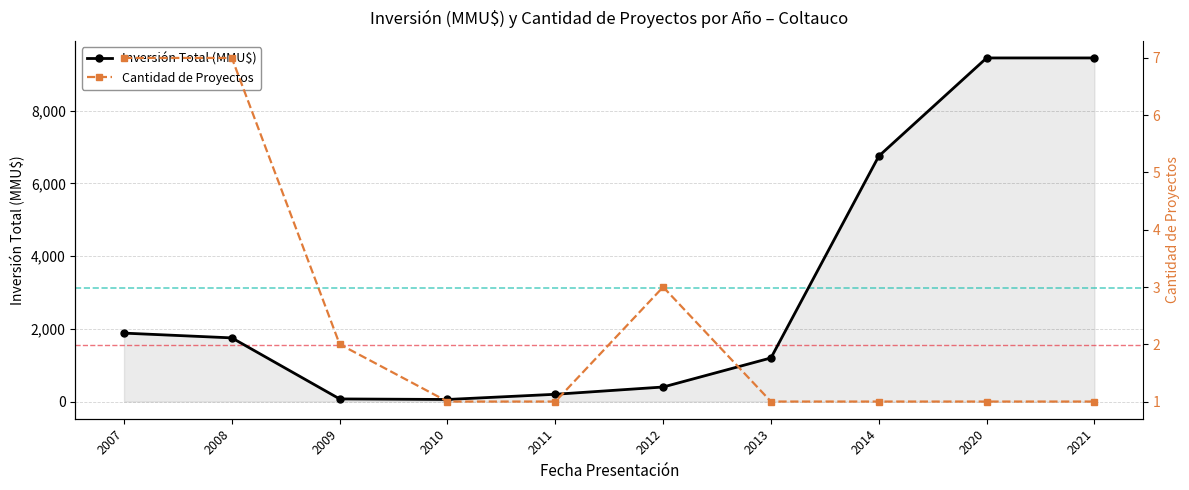

What is the value of the Inversión Total (MMU$) point at the 9th from the left?

9450